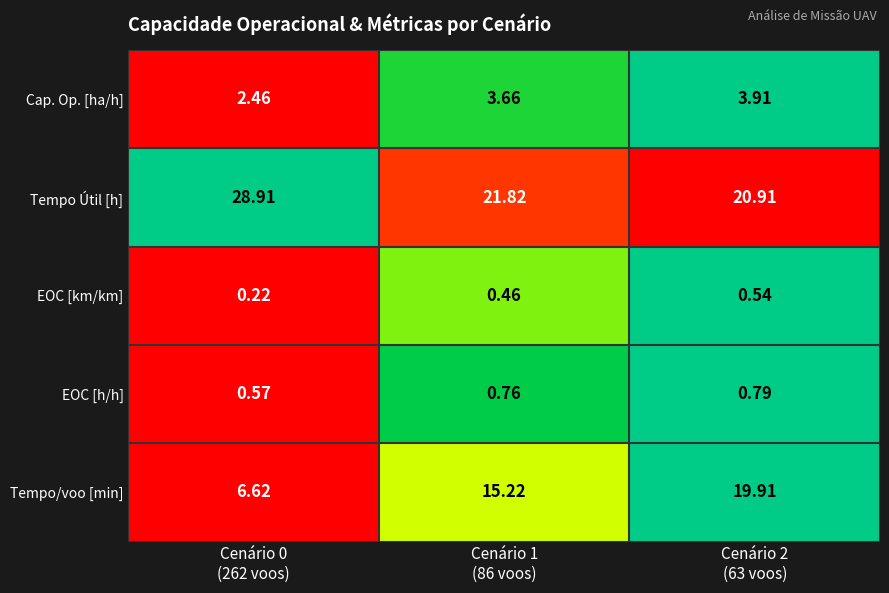

Which series has the widest spread of values?

Tempo/voo [min]